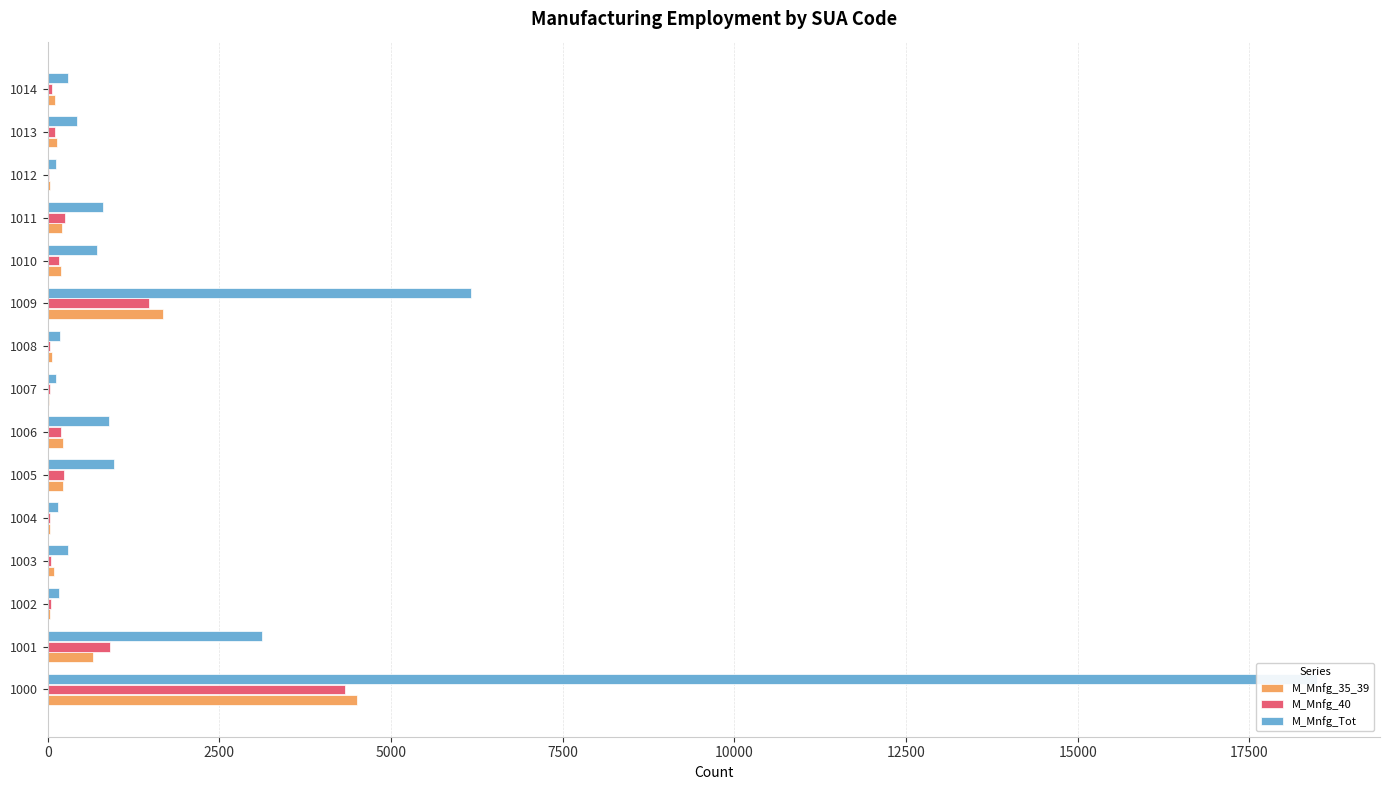

What is the difference between the maximum and minimum values in the M_Mnfg_Tot series?

18360